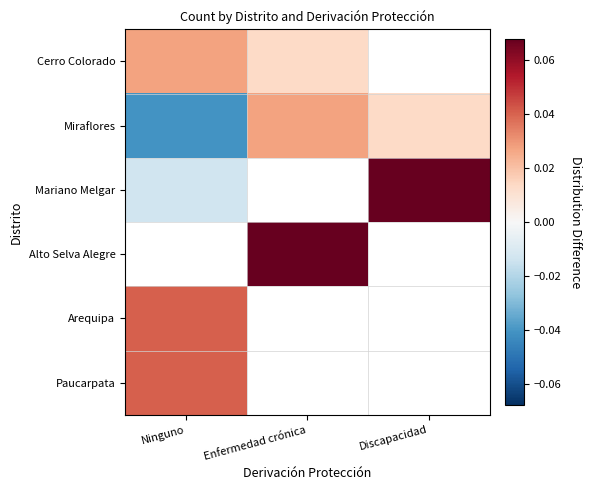

What is the maximum value shown in the chart?

0.1